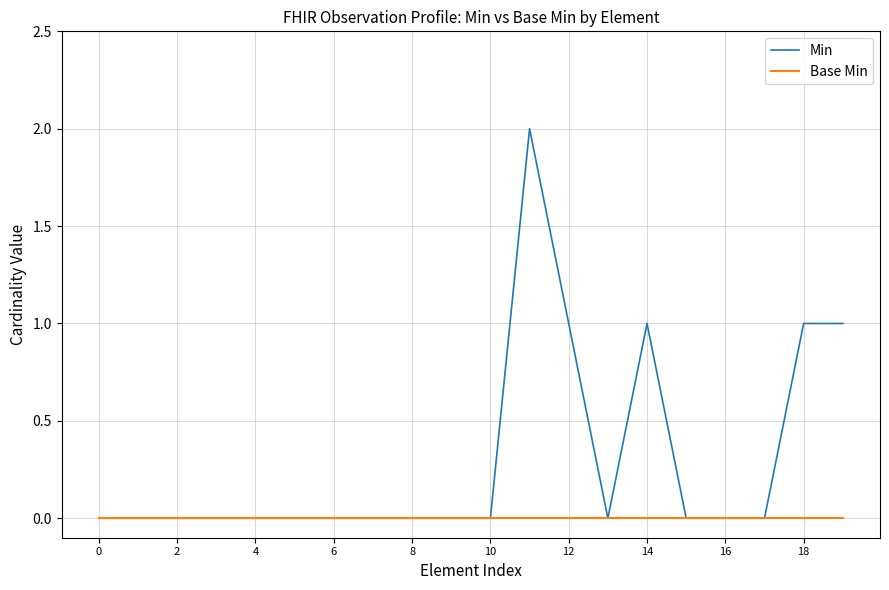

List the series in order of their peak value, lowest first.

Base Min, Min